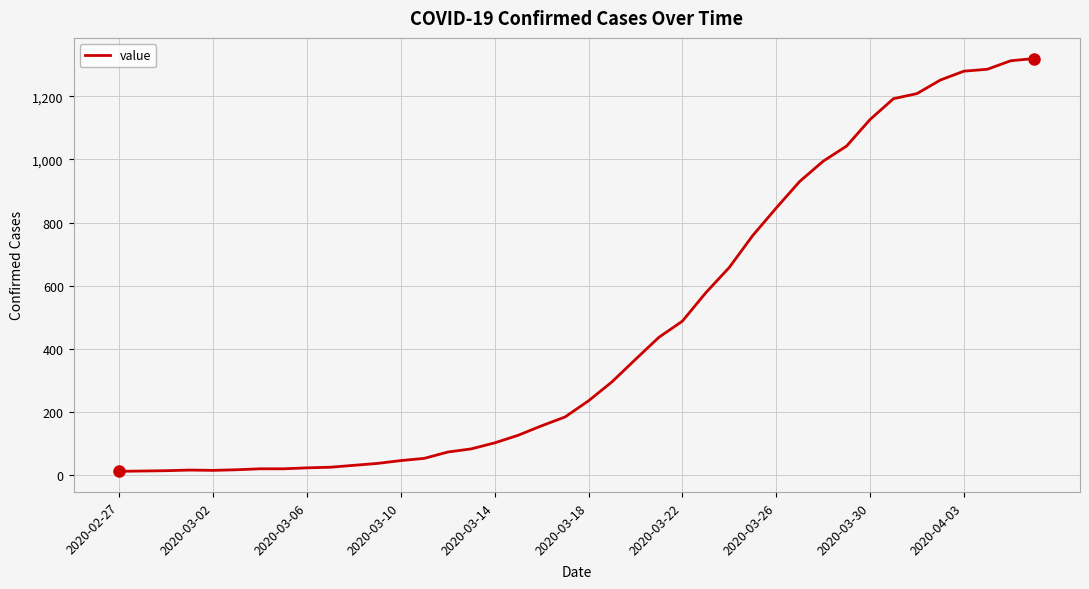

What is the difference between the second highest and second lowest values?

1298